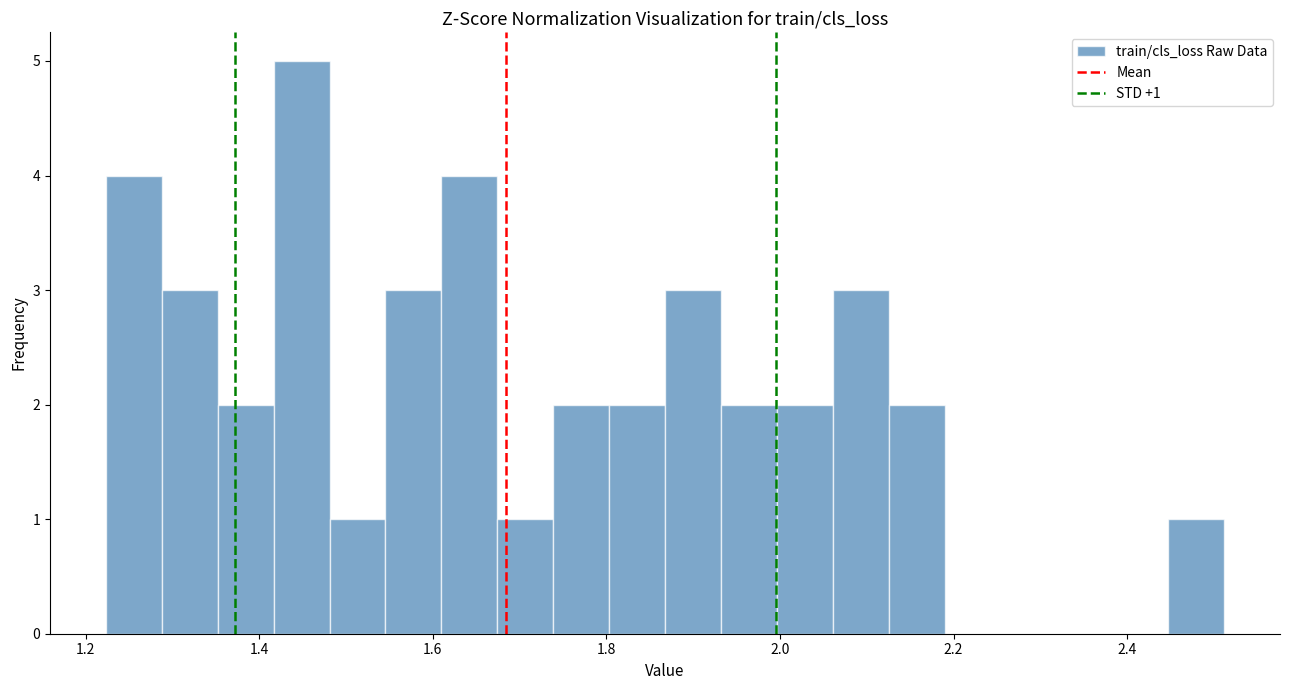

Around what value on the x-axis is the tallest bar? Give the approximate position of its centre, as read against the axis.

1.44